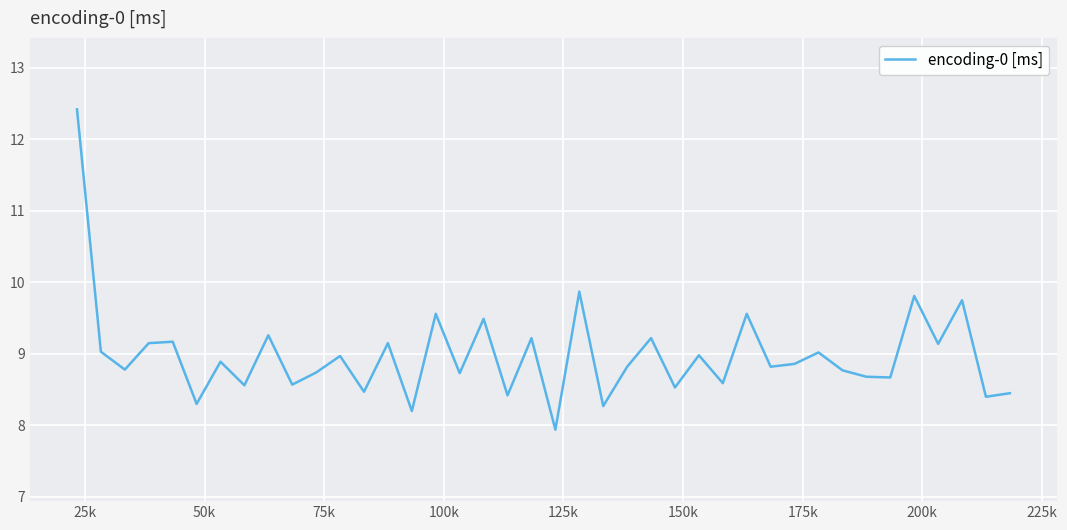

What is the difference between the maximum and minimum values?

4.5